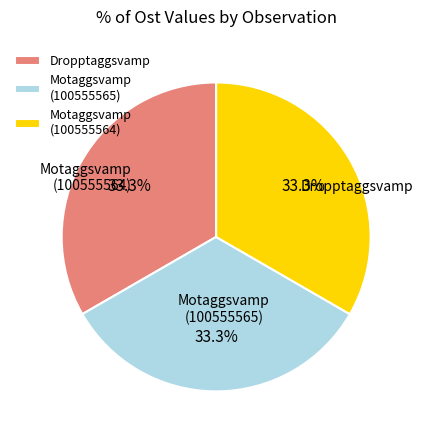

What percentage do Motaggsvamp (100555565) and Motaggsvamp (100555564) together represent?

66.7%